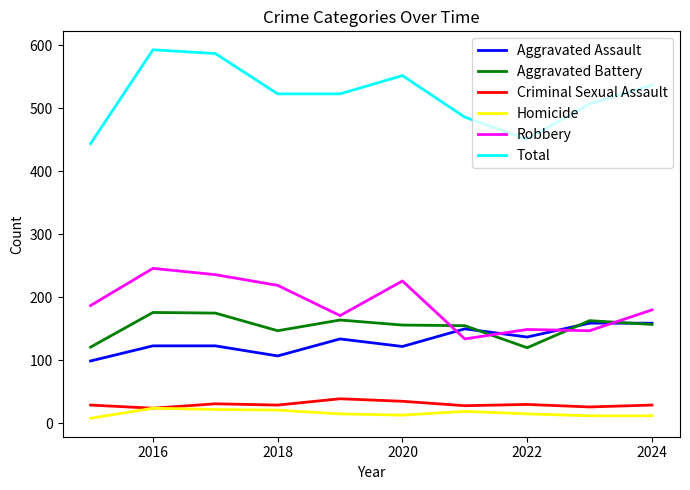

What is the minimum value for Criminal Sexual Assault?

24